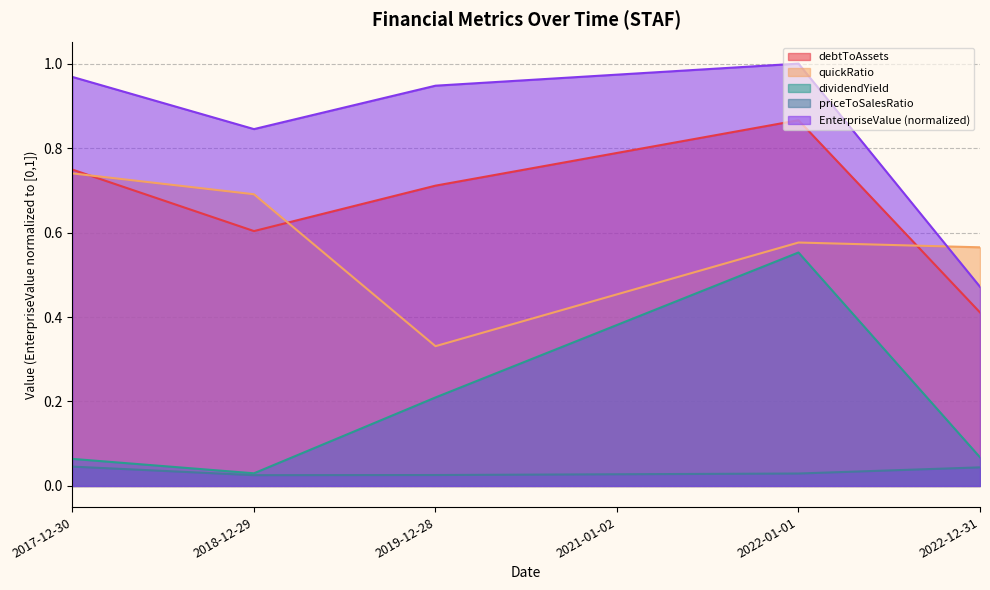

True or false: quickRatio and priceToSalesRatio intersect in this chart.

False